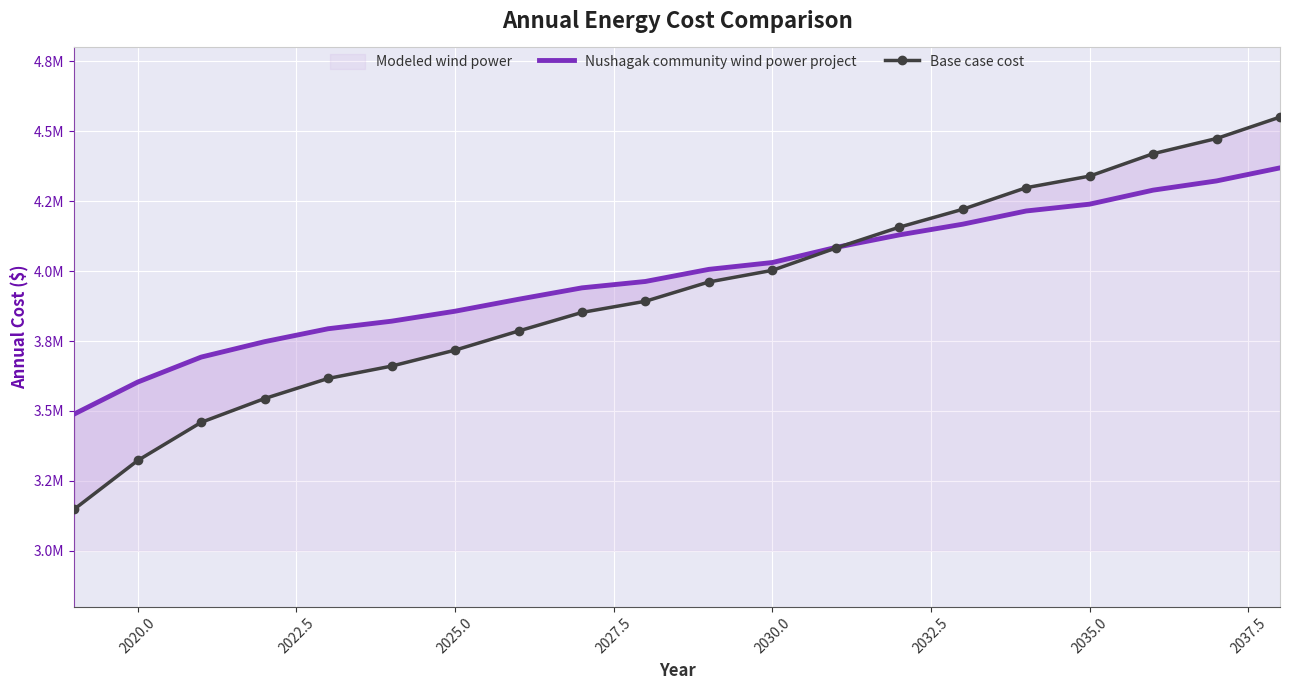

What is the difference between the second highest and minimum values in the Nushagak community wind power project series?

833513.8